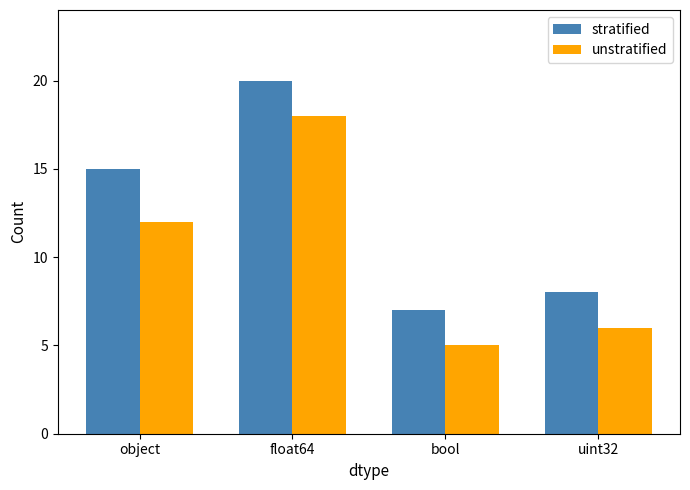

How many groups of bars are there?

4